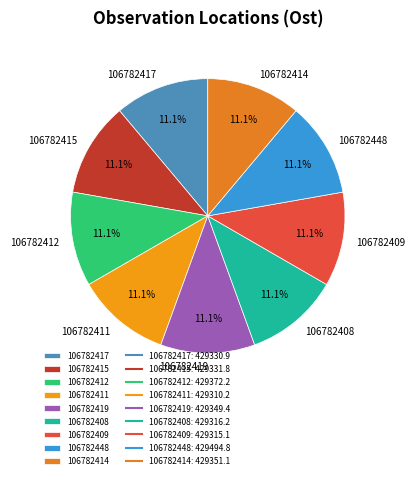

What is the ratio of the value at 106782417 to the value at 106782419?

1.0